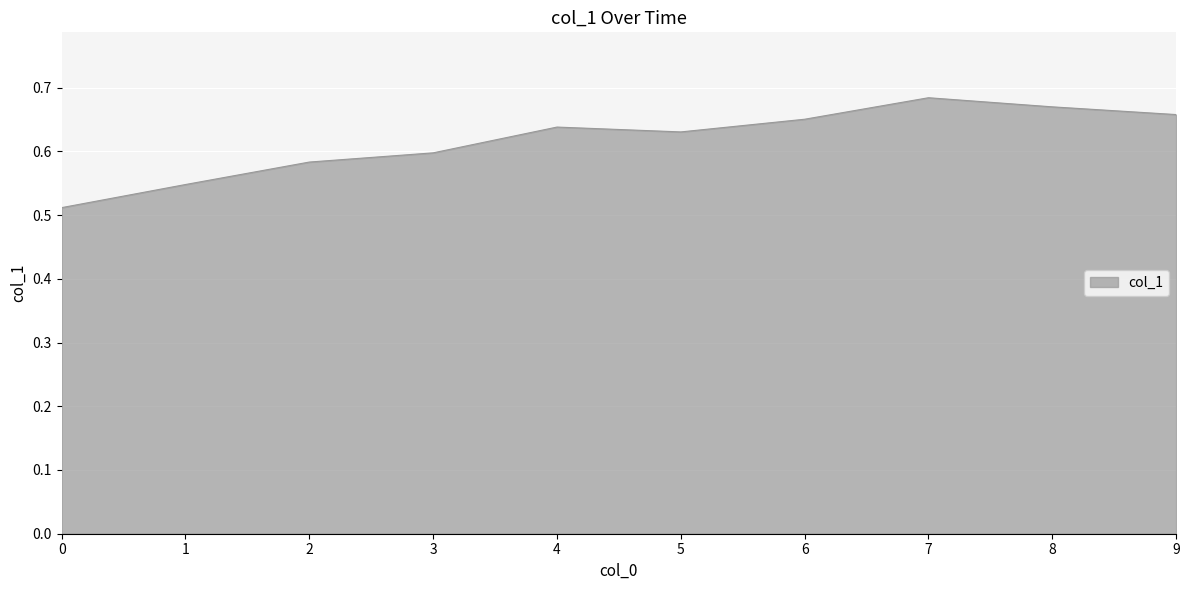

At which category does the chart reach its peak across all series?

7